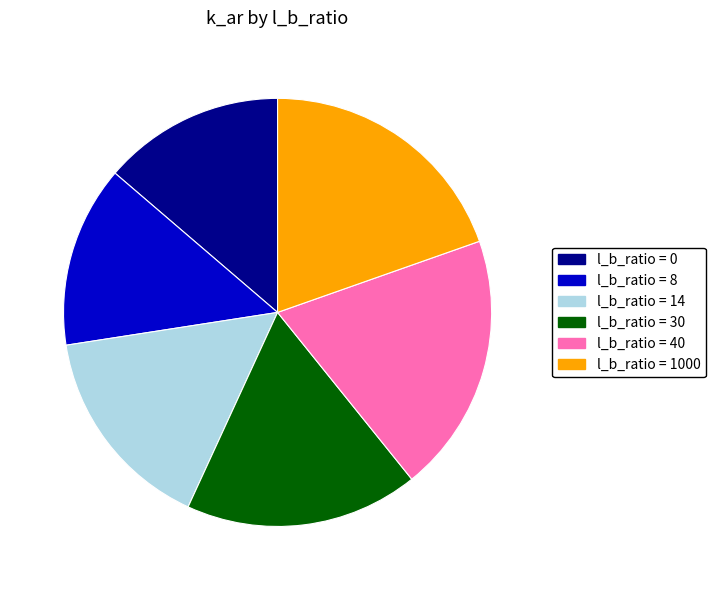

Does any single category account for the majority?

No